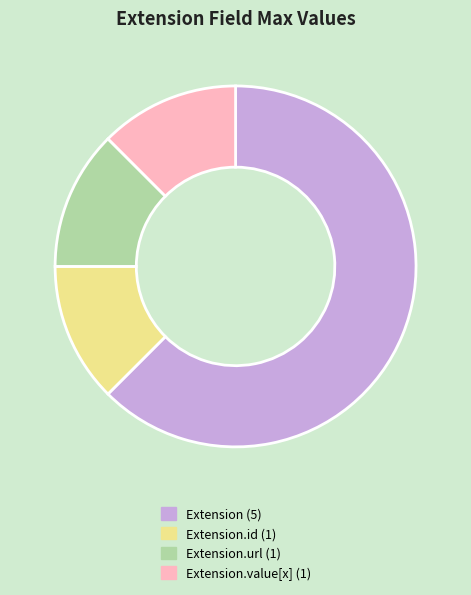

Does any single category account for the majority?

Yes